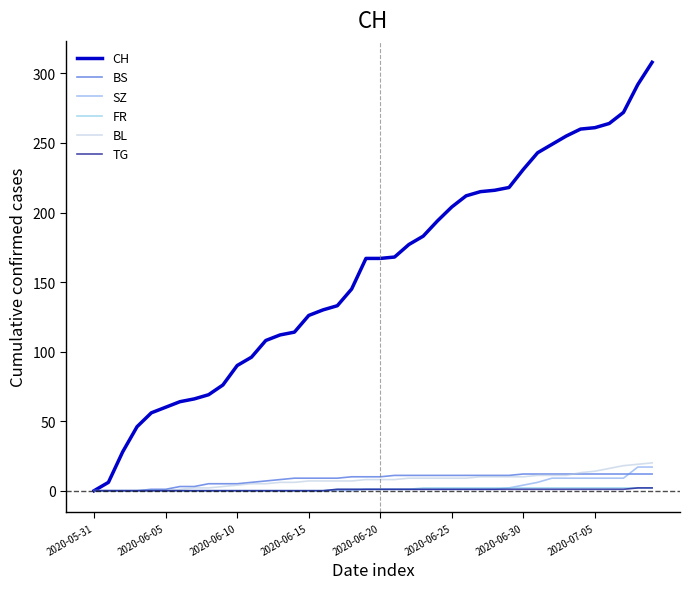

Which series has the widest spread of values?

CH